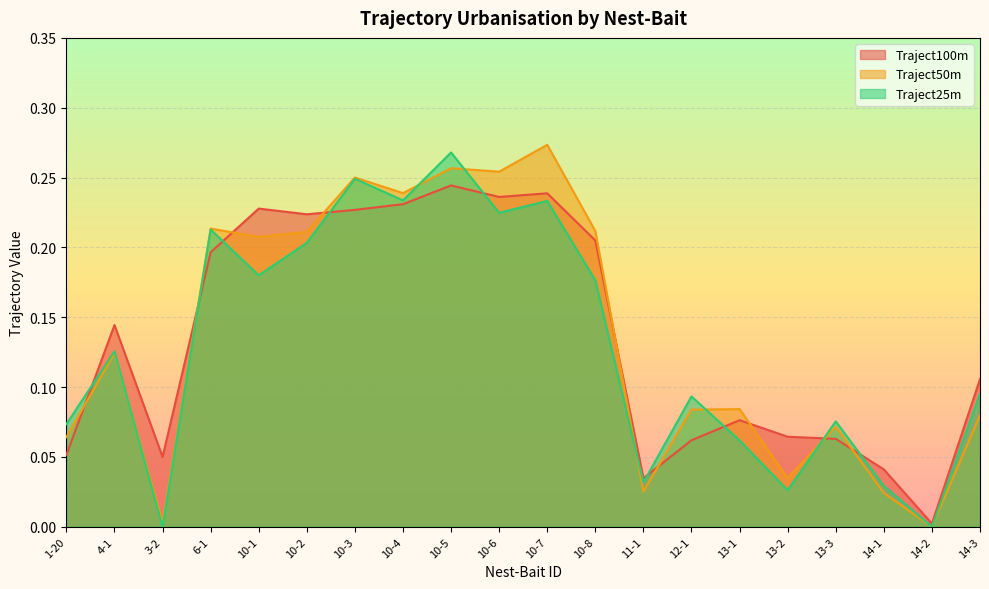

At which label is Traject50m closest to 0?

14-2